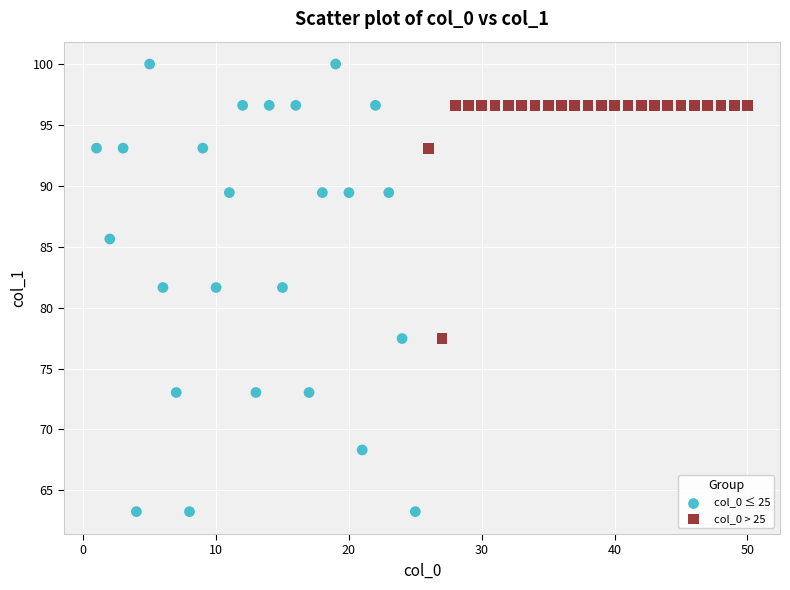

Which series has the widest spread of Y values?

col_0 ≤ 25